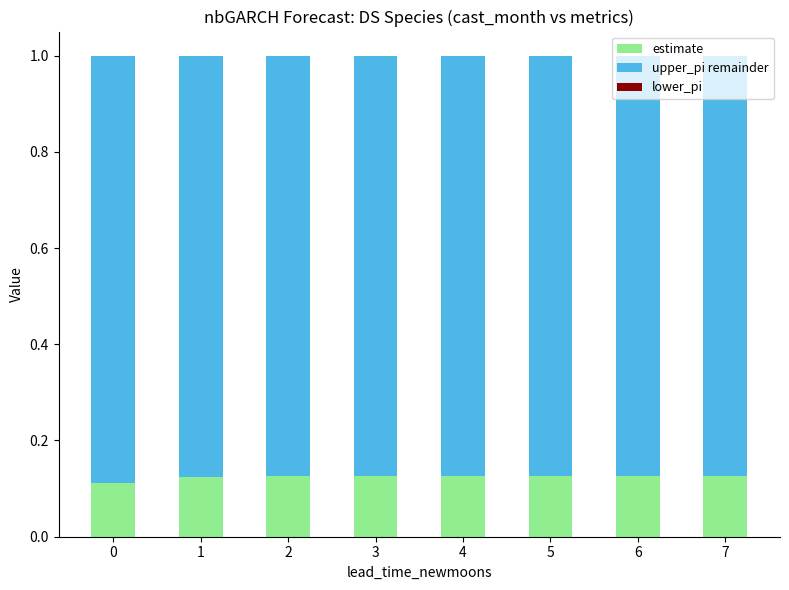

Count the estimate values in the range 0 to 1.

8